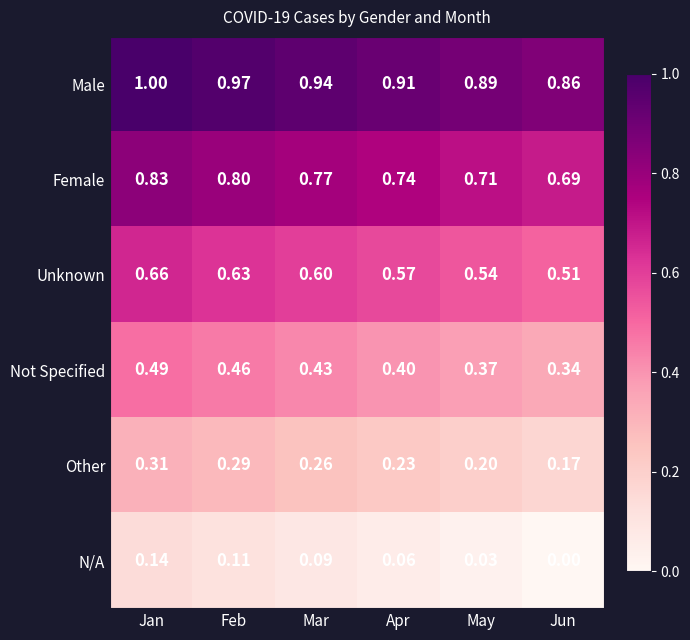

At which label does Not Specified reach its minimum?

Jun